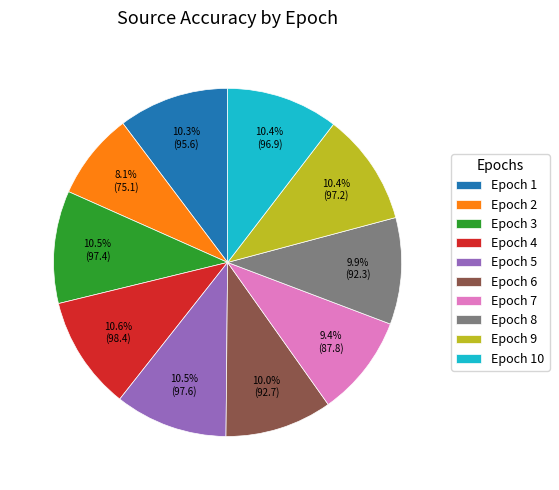

What portion of the pie excludes Epoch 7?

90.6%